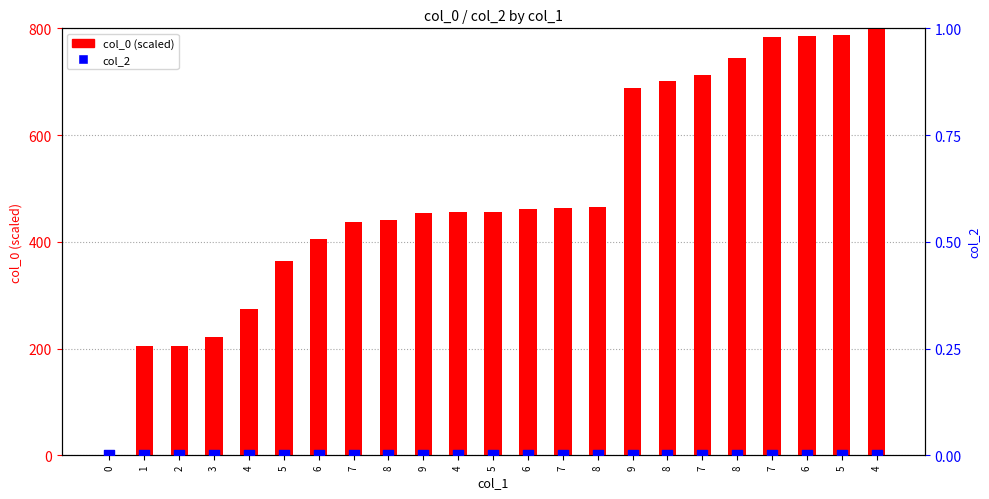

Which series contains the highest Y value?

col_0 (scaled)